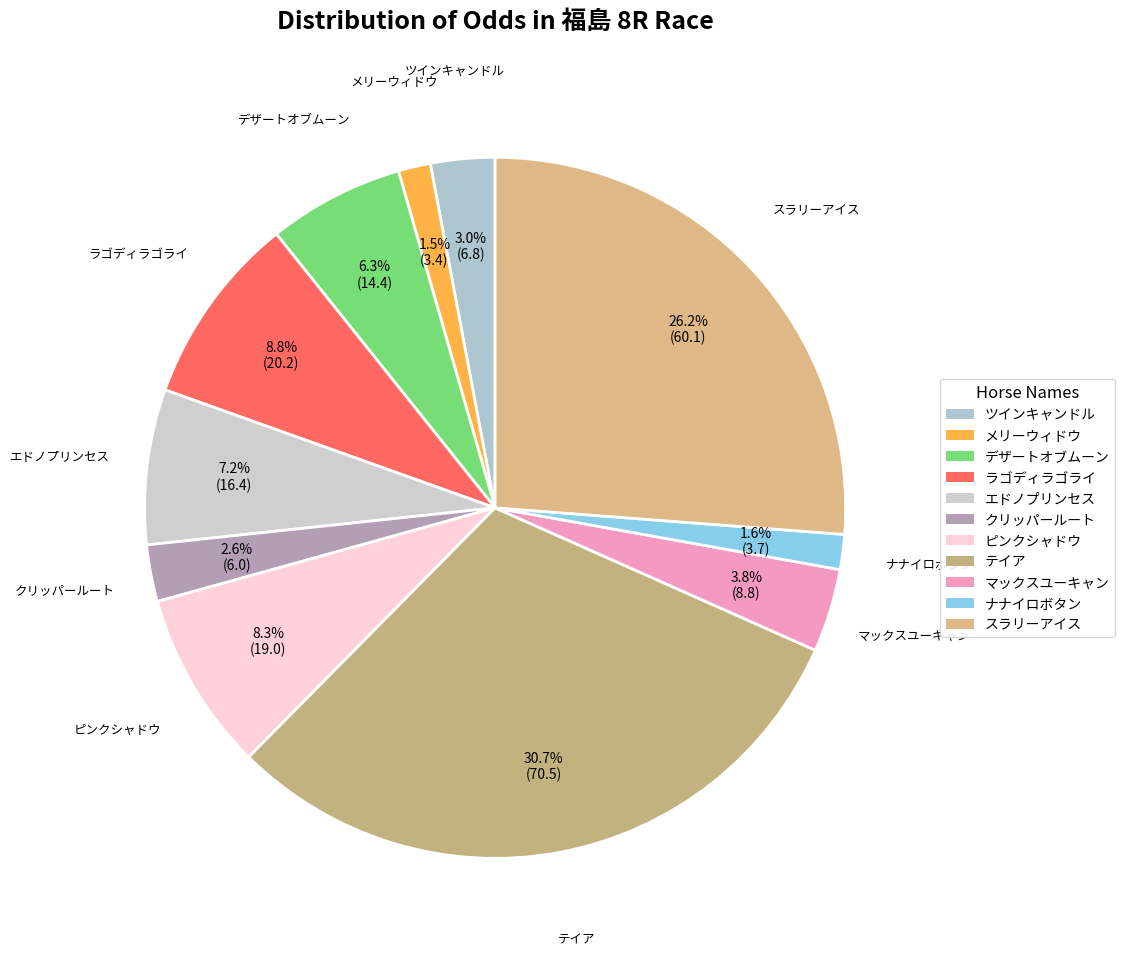

To the nearest percent, what is the combined percentage of ピンクシャドウ and メリーウィドウ?

10%